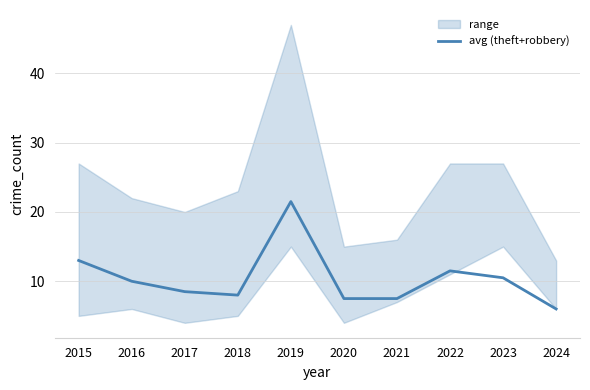

What is the difference between the second highest and minimum values?

7.0